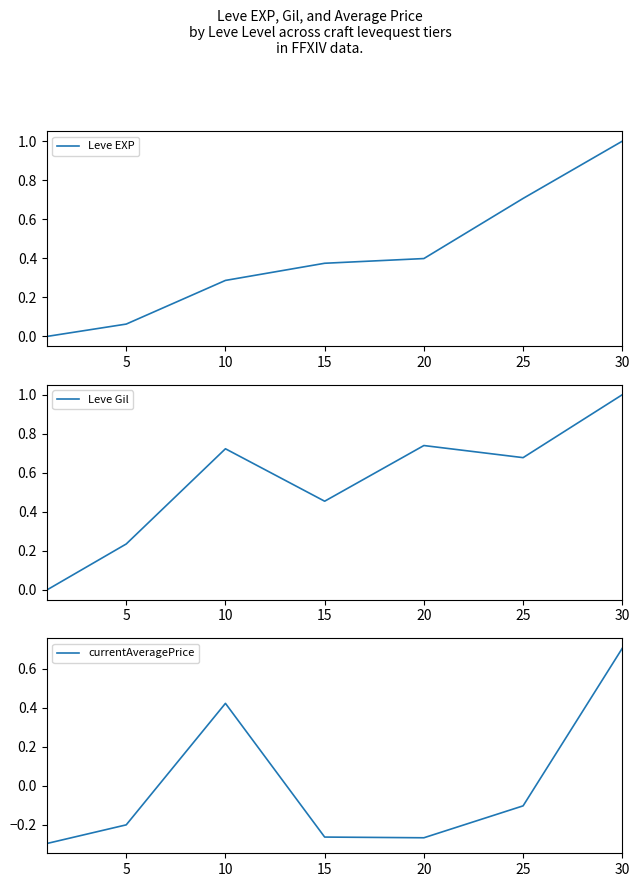

What are all the series names shown in the legend?

Leve EXP, Leve Gil, currentAveragePrice